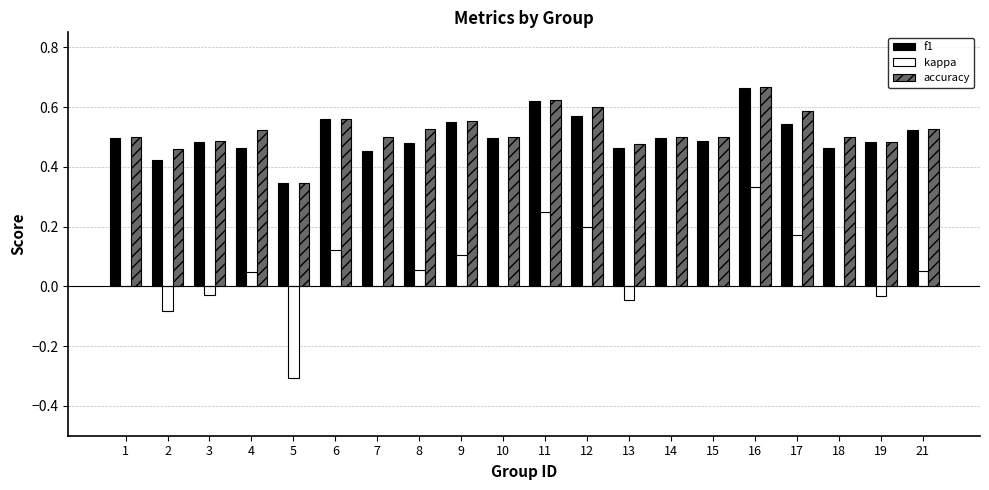

How many groups of bars are there?

20